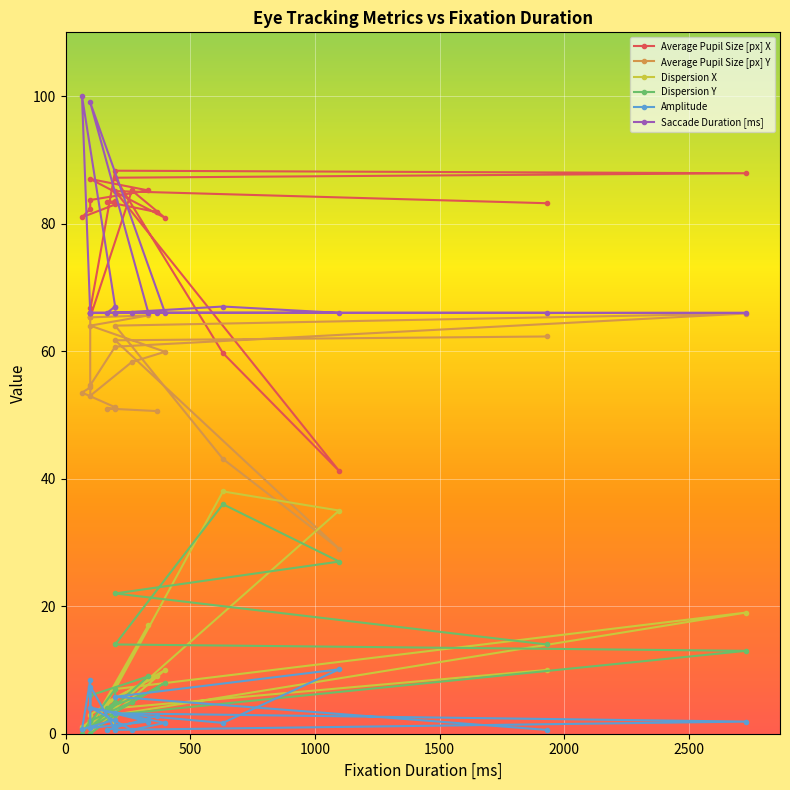

Is this an area chart (filled region under the line)?

No